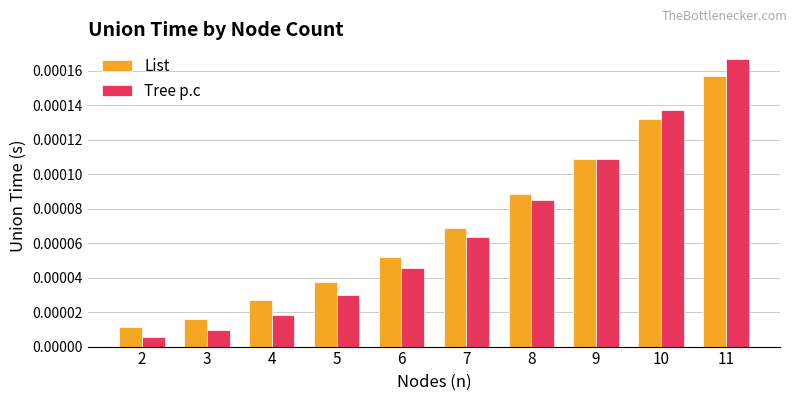

How many series are shown in this chart?

2